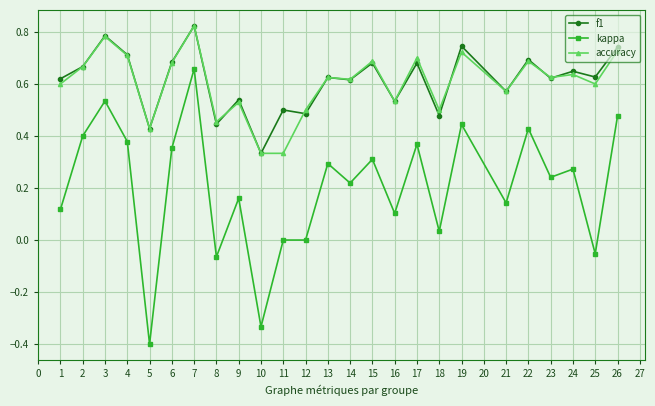

Is it true that f1 equals 0.7 at 4?

True